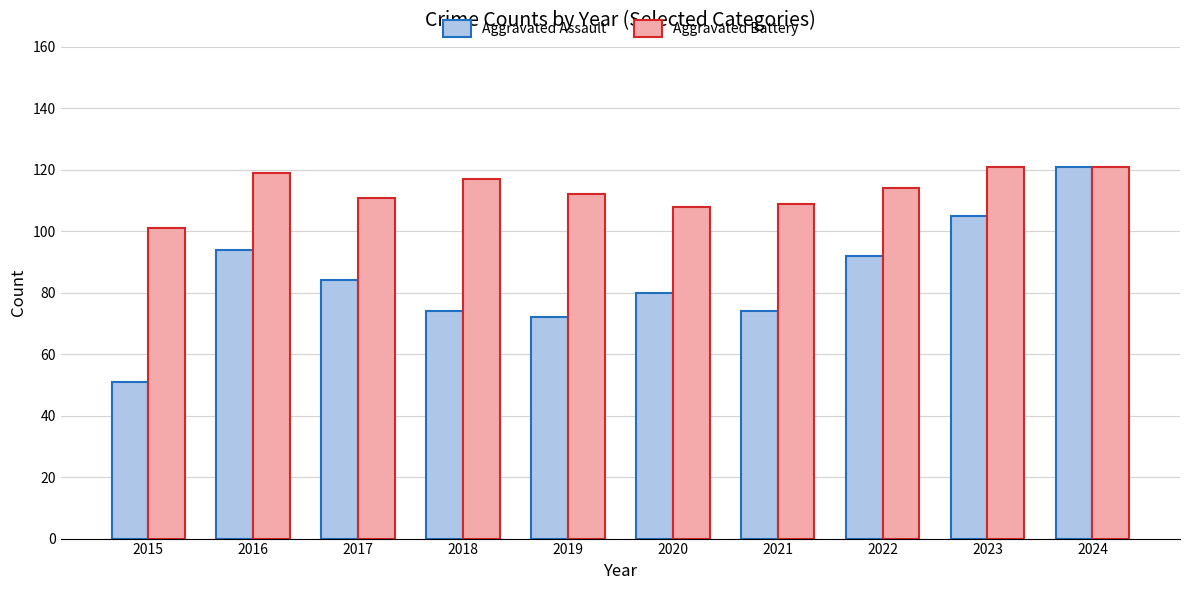

What is the average value of the Aggravated Assault series?

85